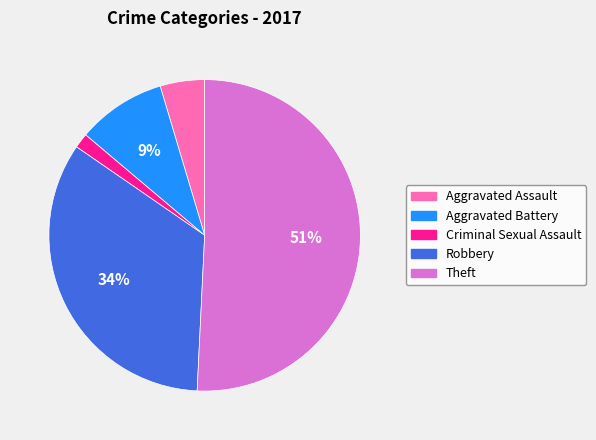

To the nearest percent, what is the difference between the largest and smallest slice percentages?

49%